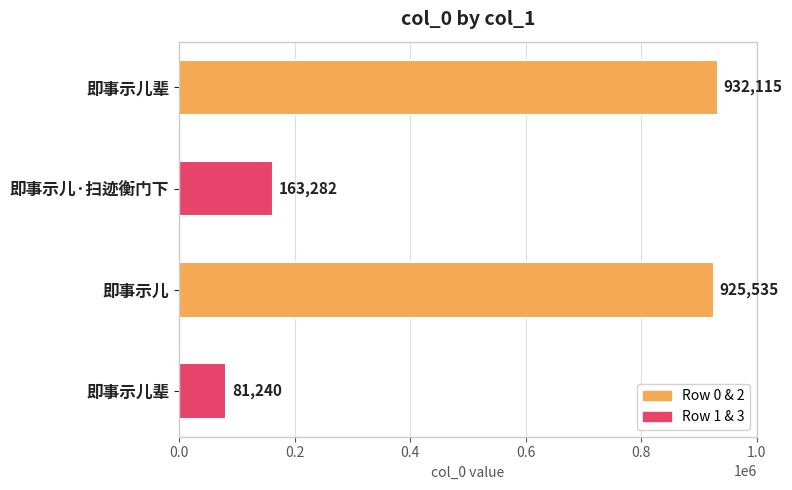

Are the bars grouped side by side (vs. stacked)?

No